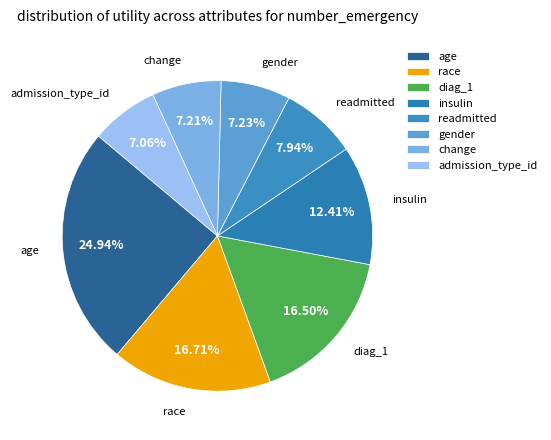

Is there any slice that represents more than half of the pie?

No